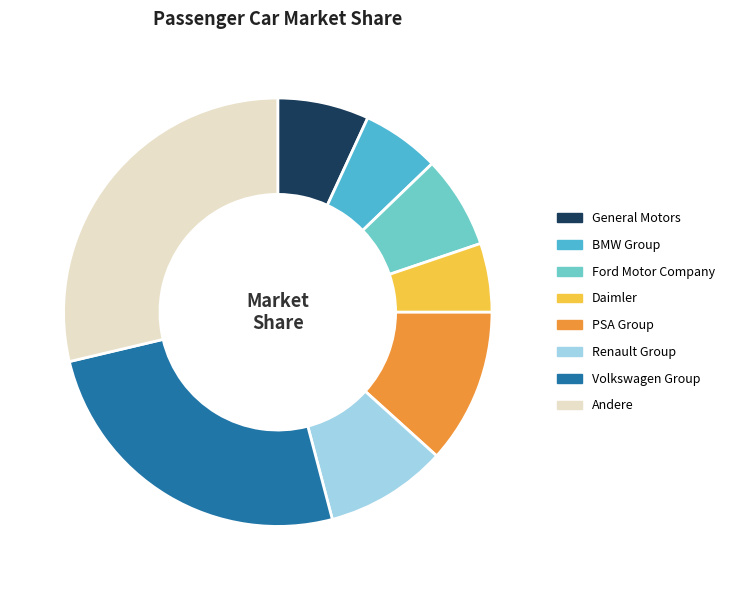

Is there any slice that represents more than half of the pie?

No